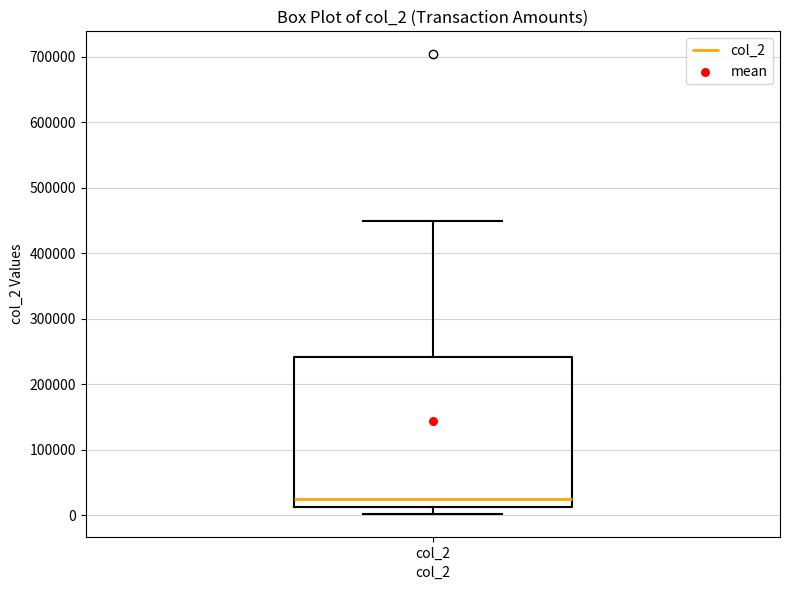

Transcribe this box plot: give where the median line is, the range the box spans, and where the two whiskers end, as read against the y-axis. The values are not printed on the chart, so give them approximately, as read against the axis.

median 30000, box 10000 to 240000, whiskers 0 to 450000